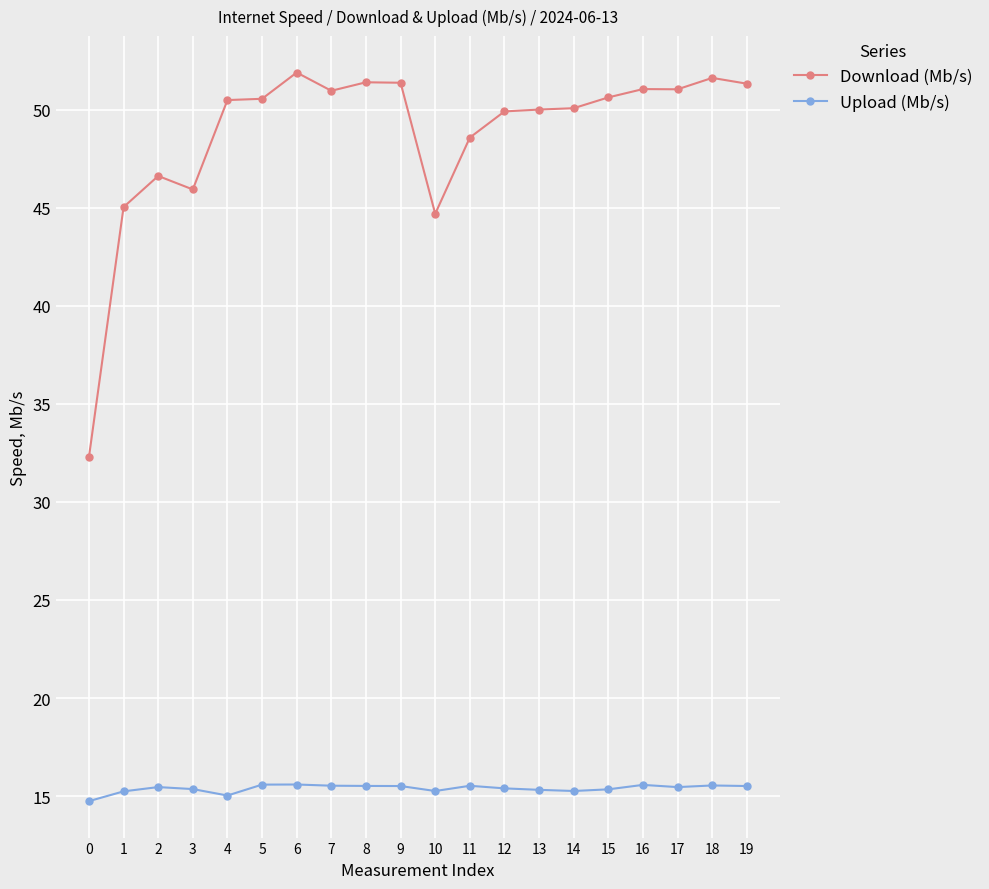

What is the total value across all series at 10?

59.9